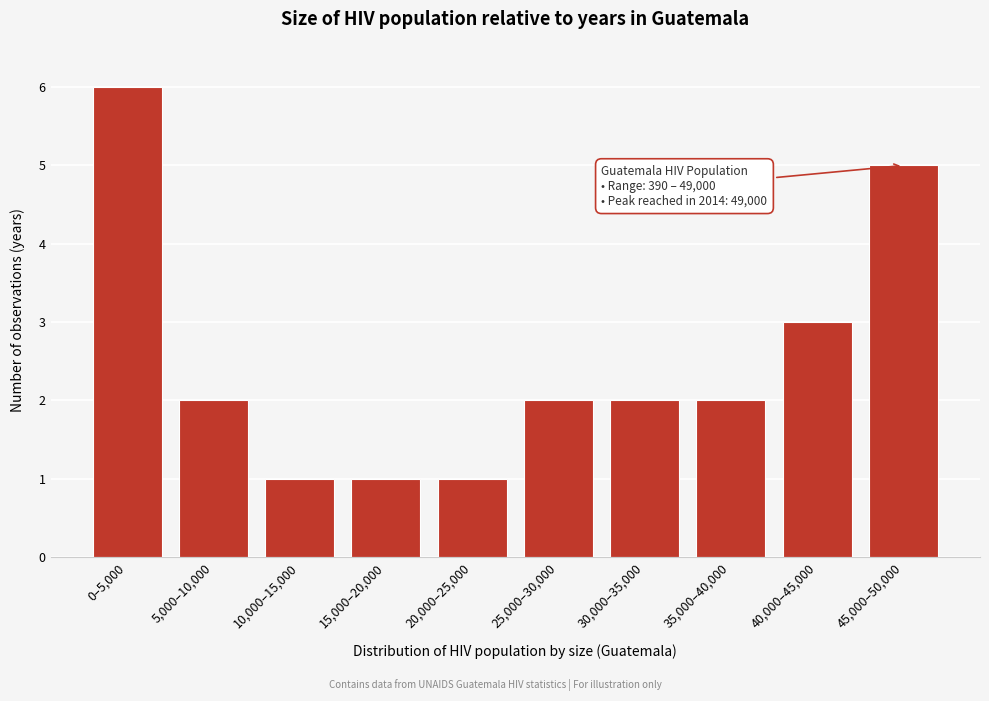

Reading left to right, what are all the values shown in this chart?

0–5,000=6	5,000–10,000=2	10,000–15,000=1	15,000–20,000=1	20,000–25,000=1	25,000–30,000=2	30,000–35,000=2	35,000–40,000=2	40,000–45,000=3	45,000–50,000=5